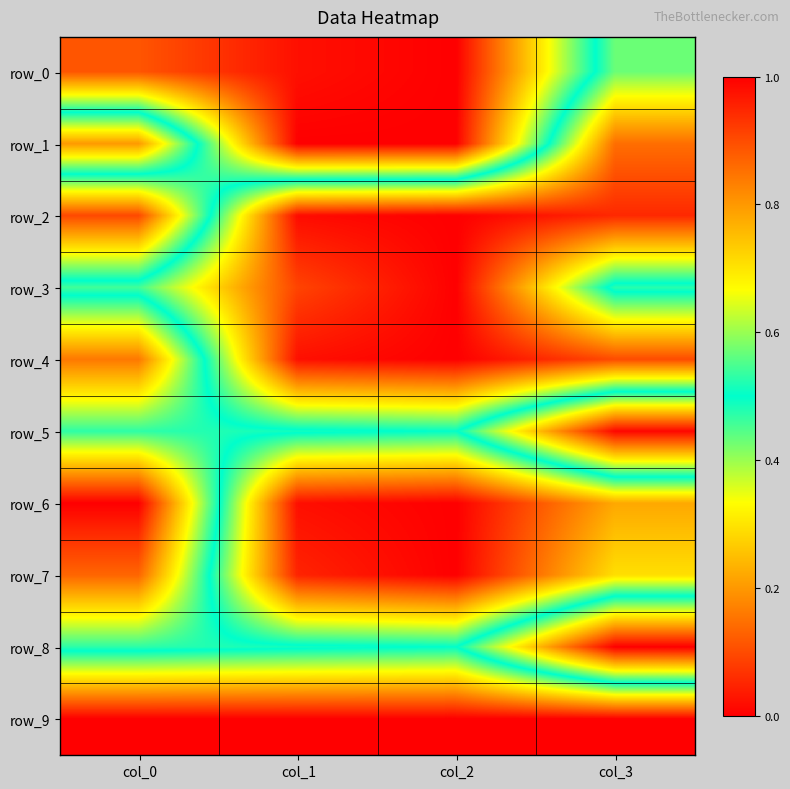

Is the value of row_8 at col_0 greater than the value of row_4 at col_0?

No